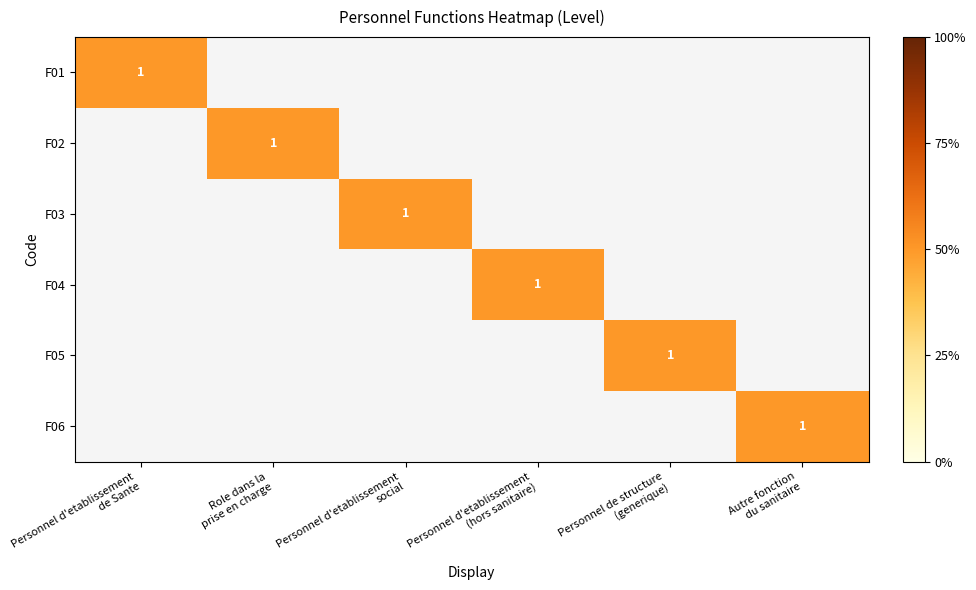

At which category is the sum across all series the highest?

Personnel d'etablissement
de Sante